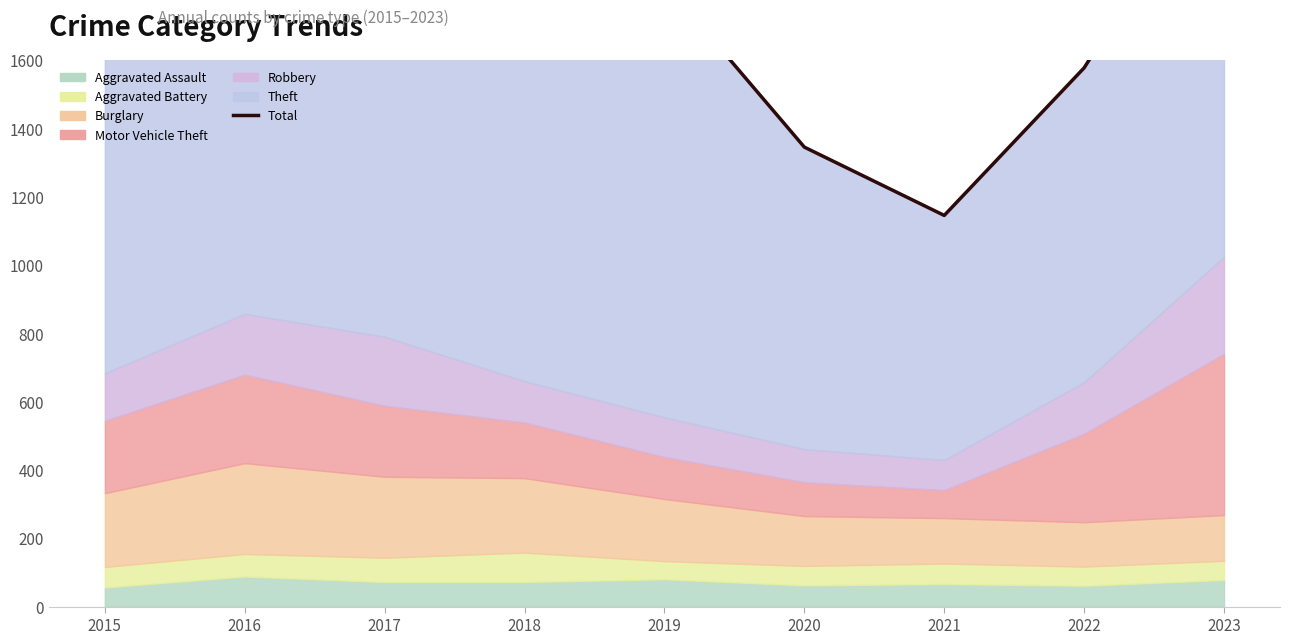

What is the value of the 3rd point from the left?

1978